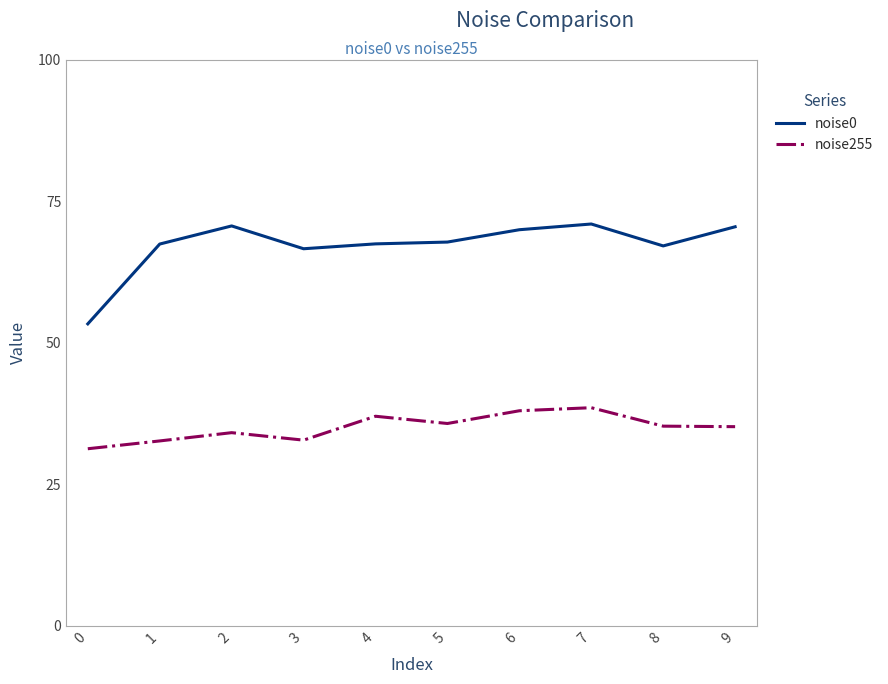

What is the sum of the noise0 values at 7 and 2?

141.6